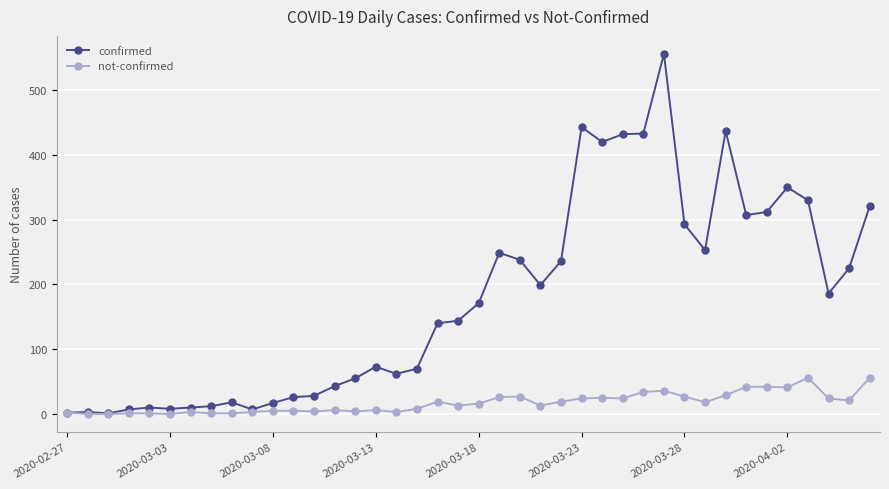

What is the greatest value displayed?

556